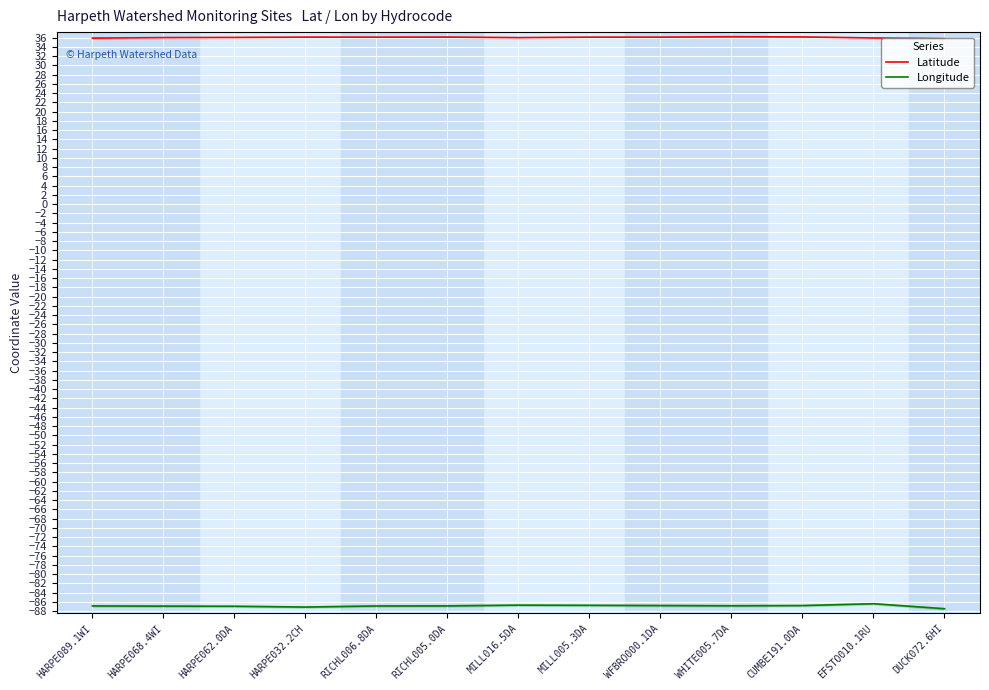

What is the sum of all Longitude values?

-1129.1